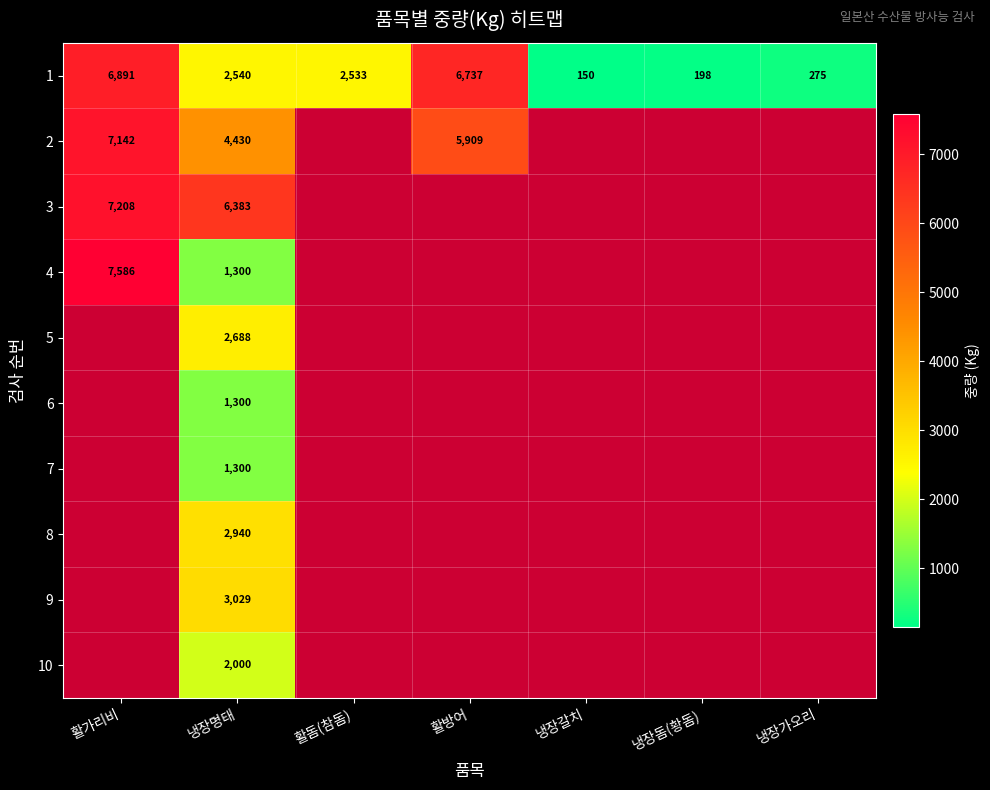

The 2 series shows 4430 at 냉장명태. True or false?

True